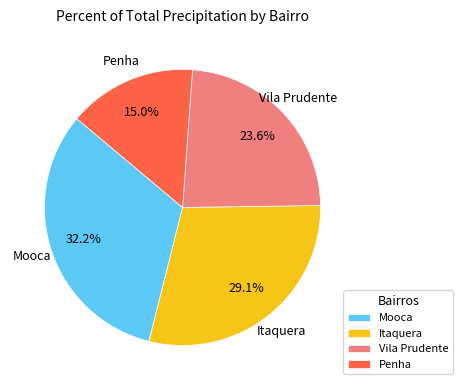

Is there any slice that represents more than half of the pie?

No